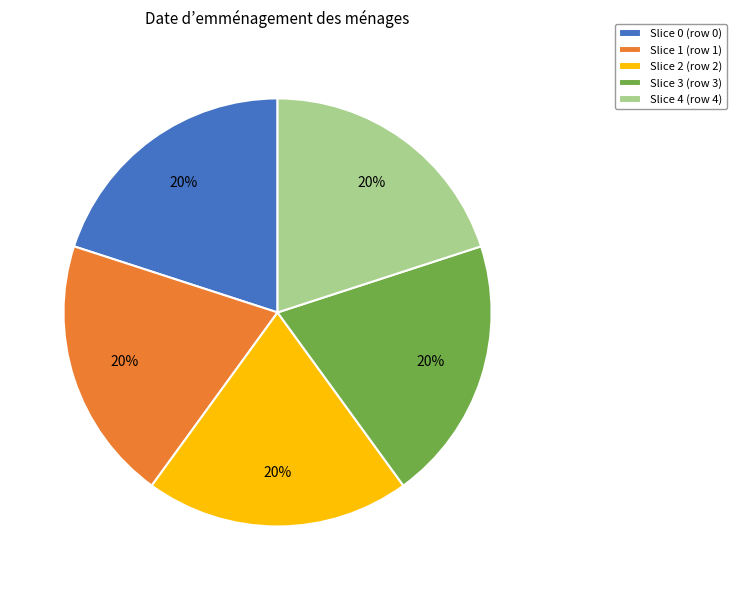

To the nearest percent, what portion does Slice 1 (row 1) represent?

20%